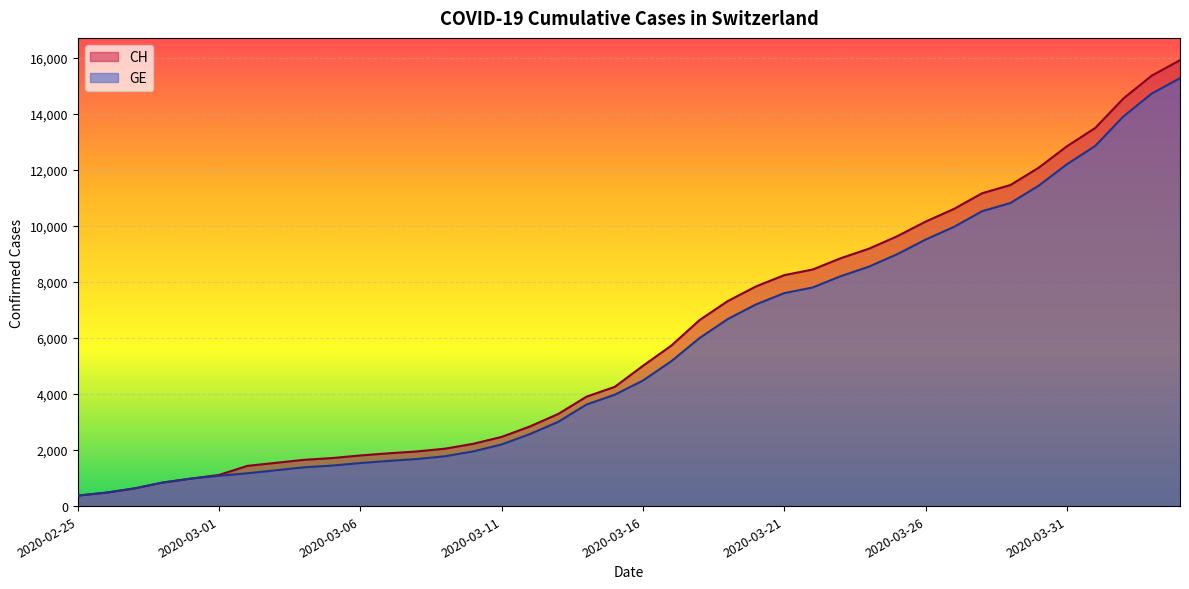

What is the value of the GE point at the 30th from the left?

9000